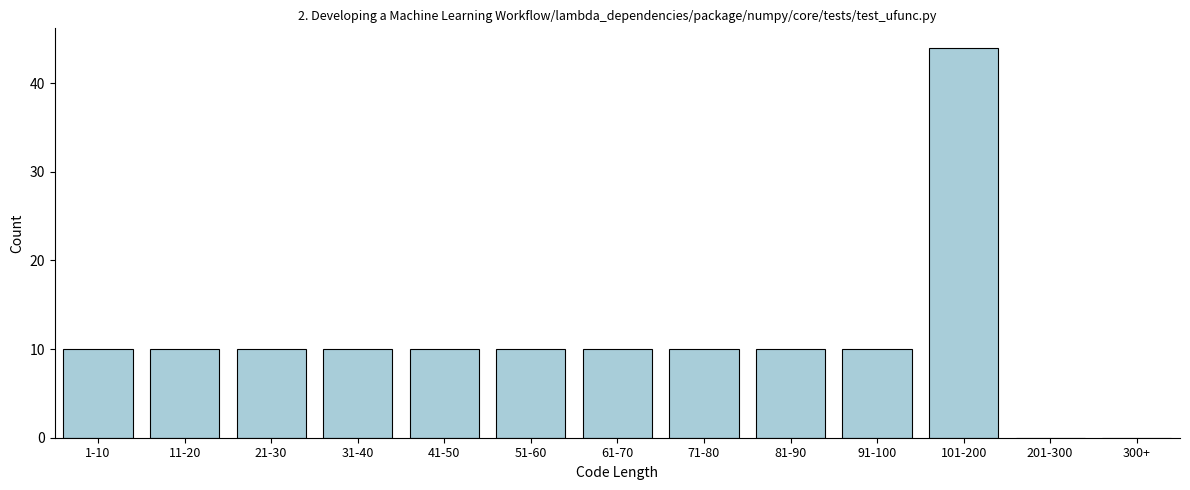

Reading left to right, list all the values displayed in this chart.

1-10=10	11-20=10	21-30=10	31-40=10	41-50=10	51-60=10	61-70=10	71-80=10	81-90=10	91-100=10	101-200=44	201-300=0	300+=0